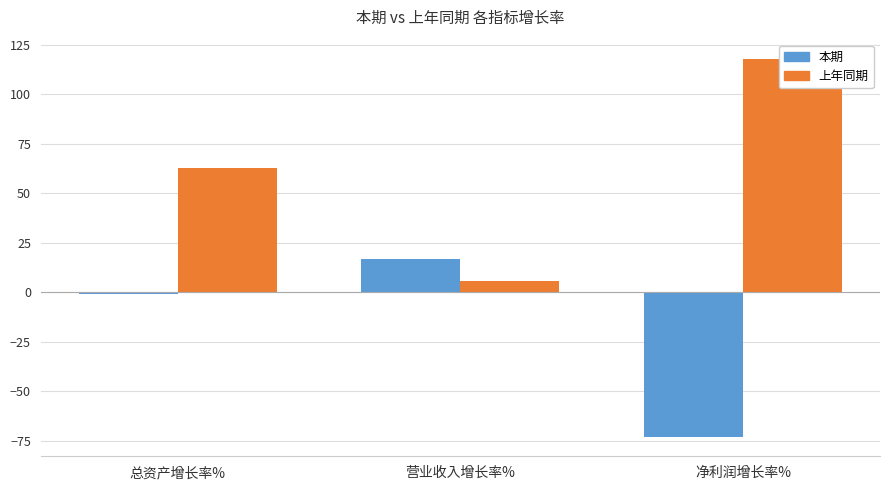

What is the total value across all series at 总资产增长率%?

61.9